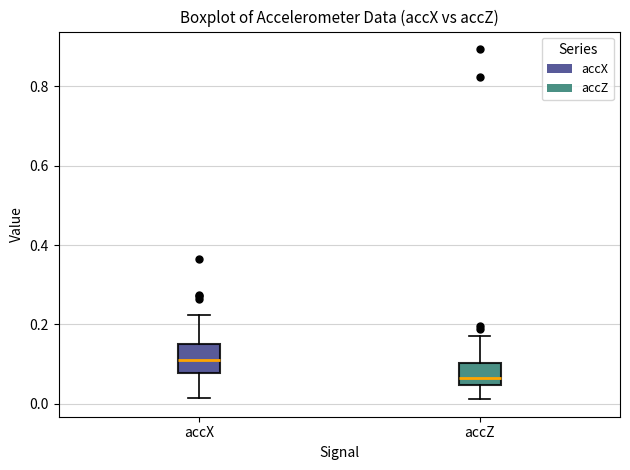

Reading left to right, read every box against the y-axis: the position of its median line, the range the box covers, and the ends of its whiskers. The values are not printed on the chart, so give them approximately, as read against the axis.

accX: median 0.10, box 0.08 to 0.14, whiskers 0.02 to 0.22
accZ: median 0.06, box 0.04 to 0.10, whiskers 0.02 to 0.18